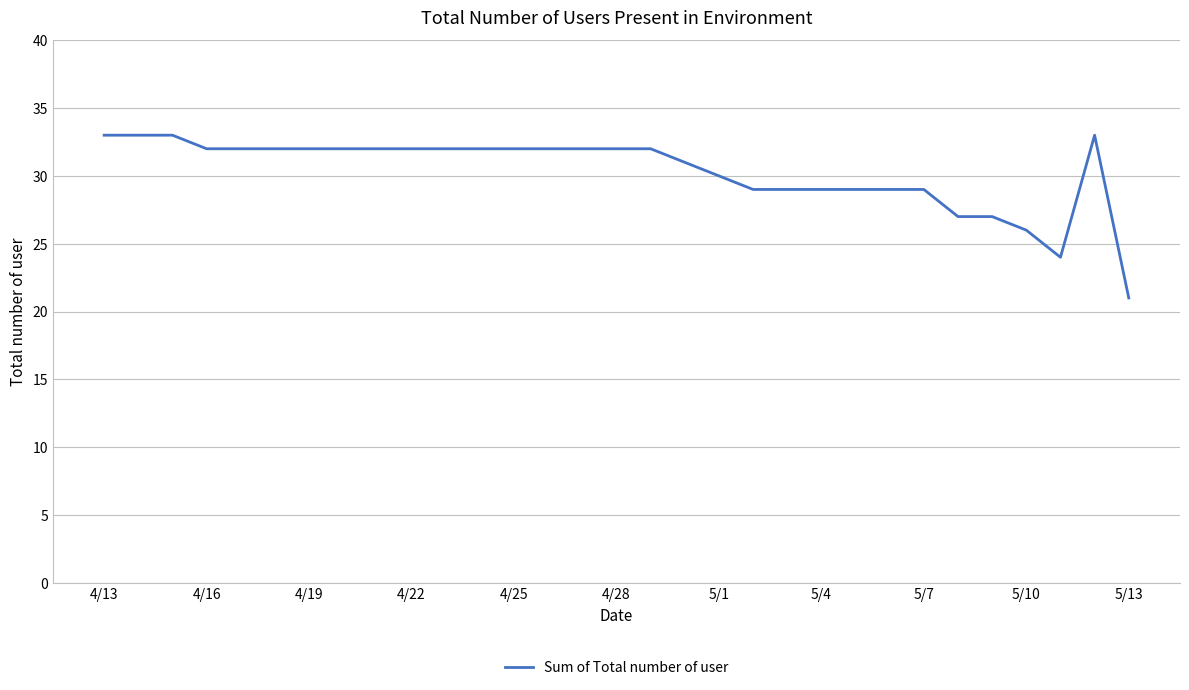

How many lines are shown in the chart?

1